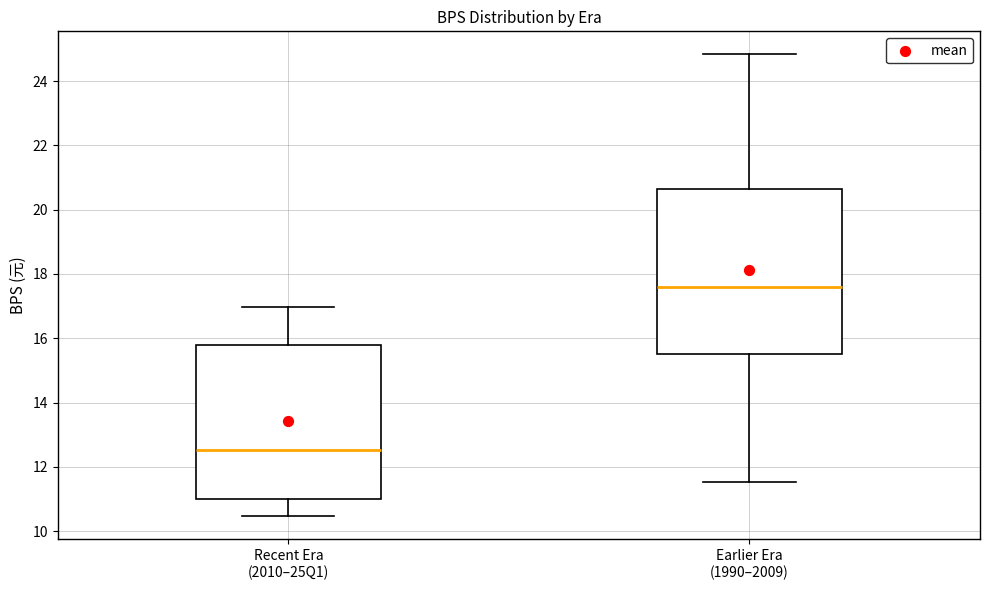

Where is the upper edge of the box for Recent Era (2010–25Q1) on the y-axis? The values are not printed on the chart, so give them approximately, as read against the axis.

15.8